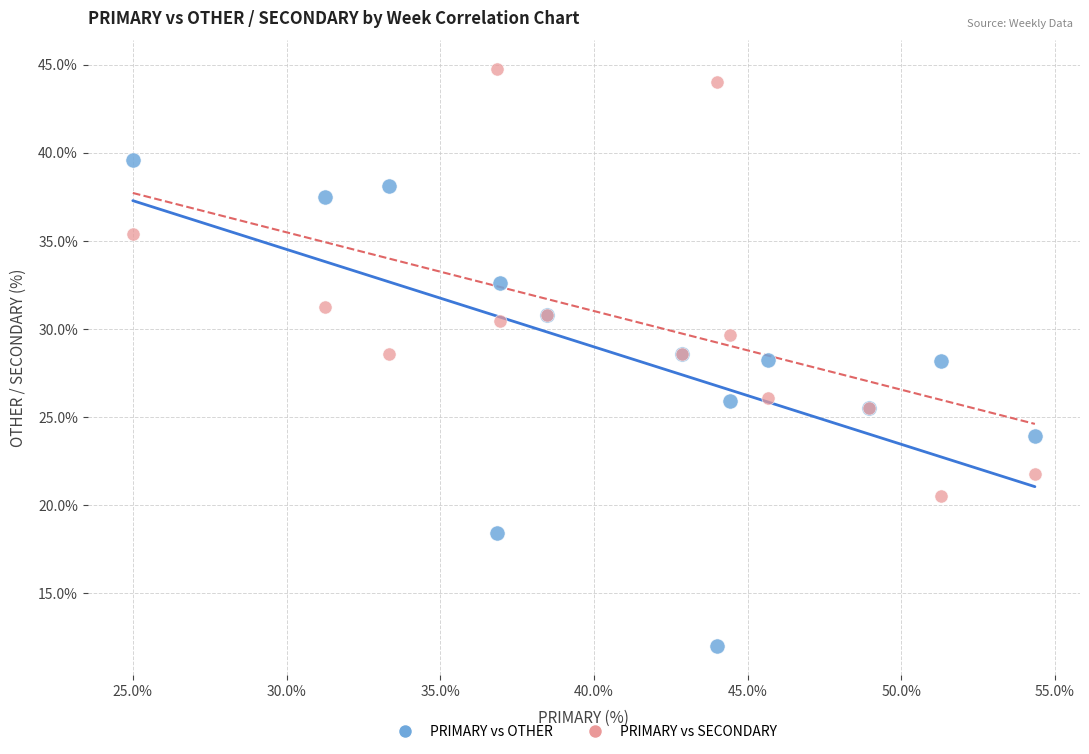

Which series contains the lowest Y value?

PRIMARY vs OTHER